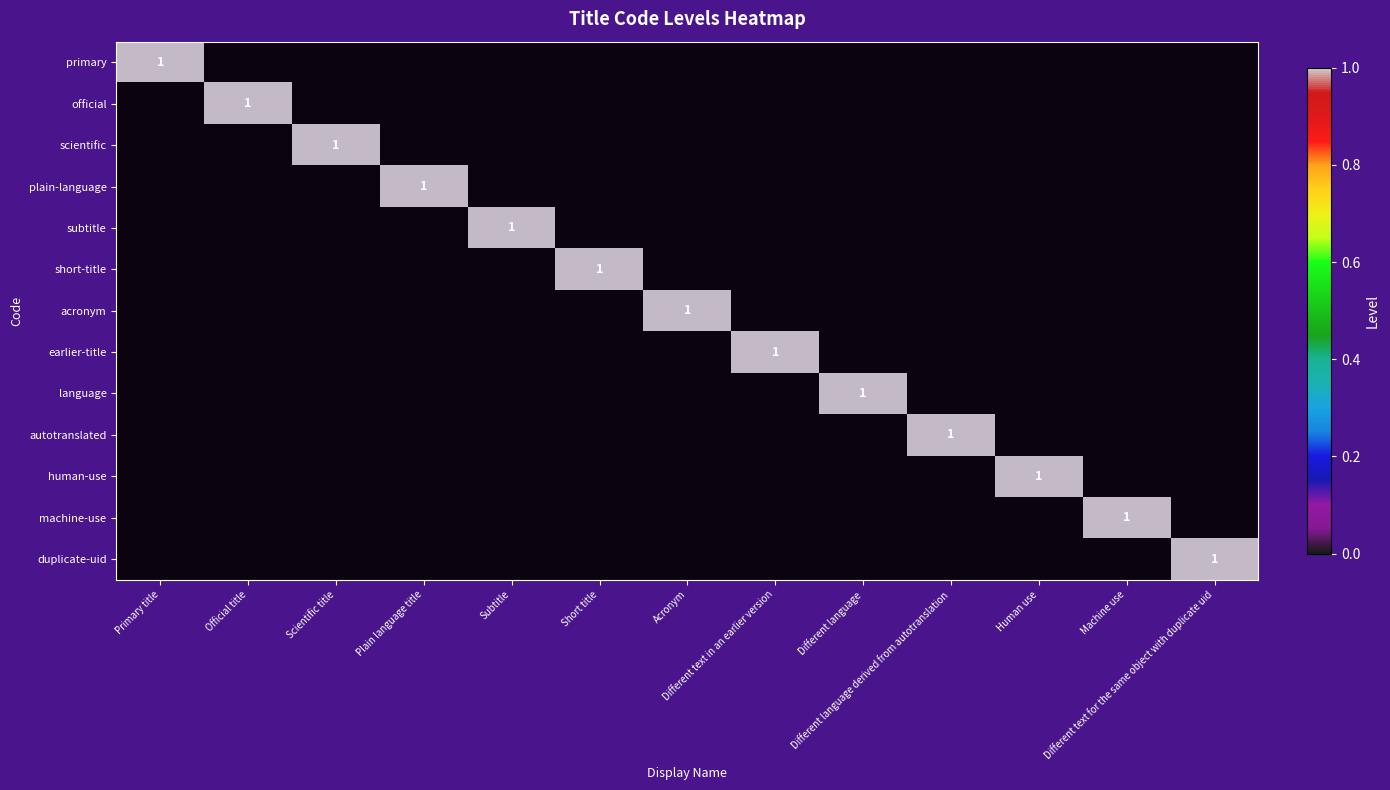

How many data points in earlier-title are above 0?

1